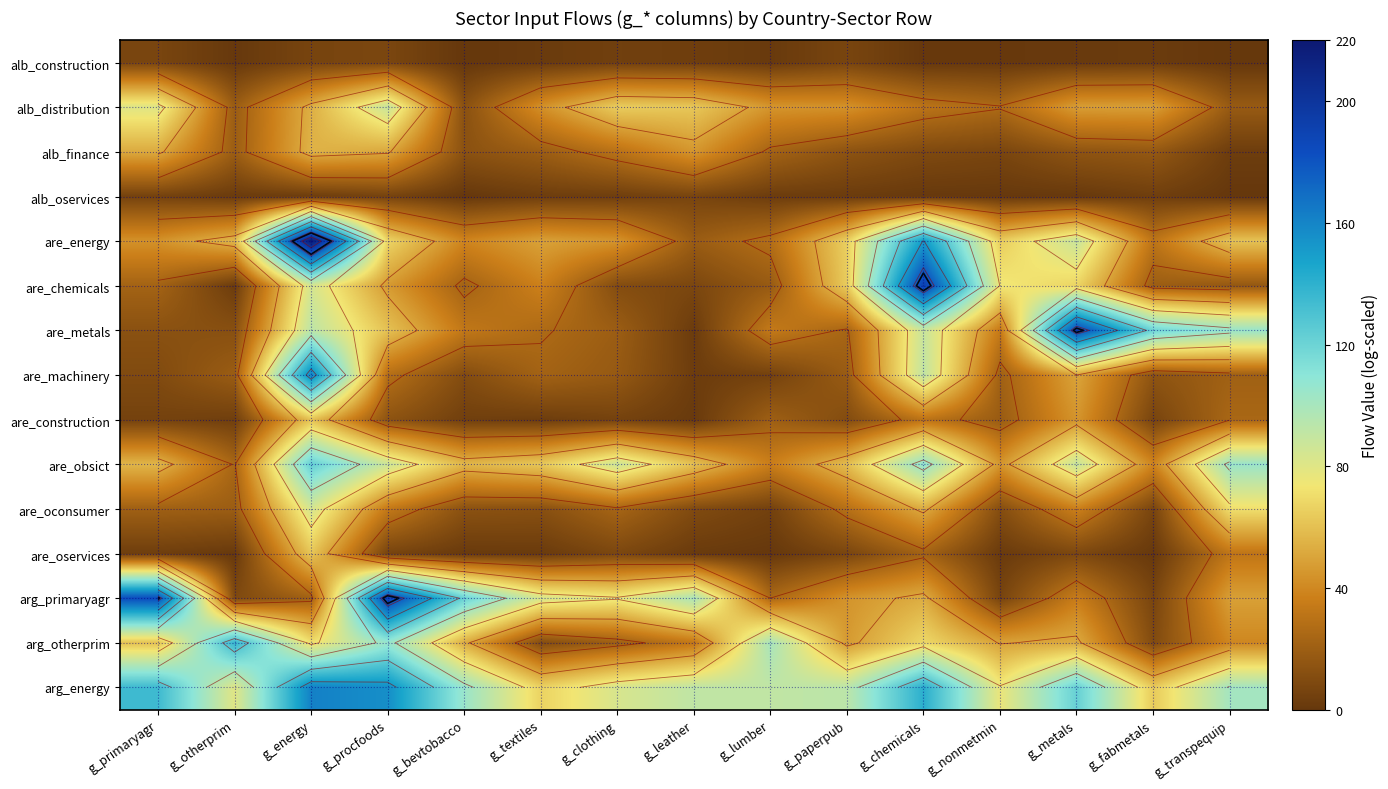

Which series changed the most between g_energy and g_clothing?

are_energy